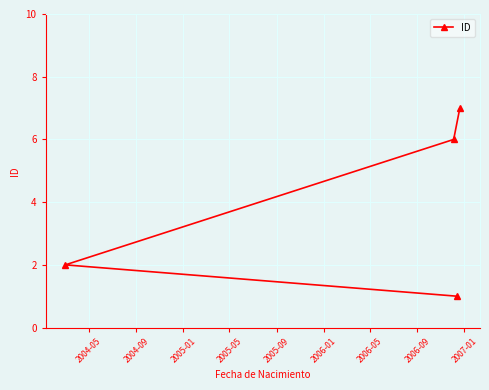

What is the average value?

4